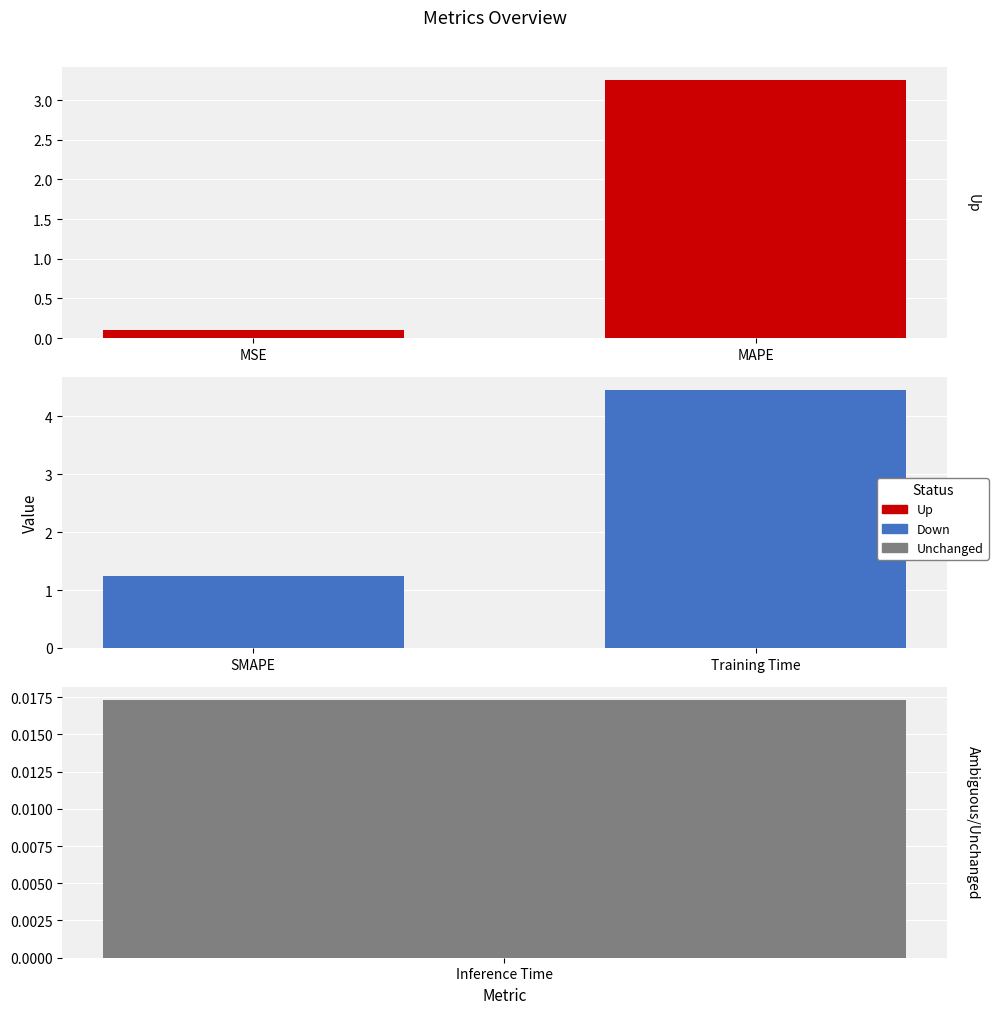

The Up series shows 0.9 at MAPE. True or false?

False